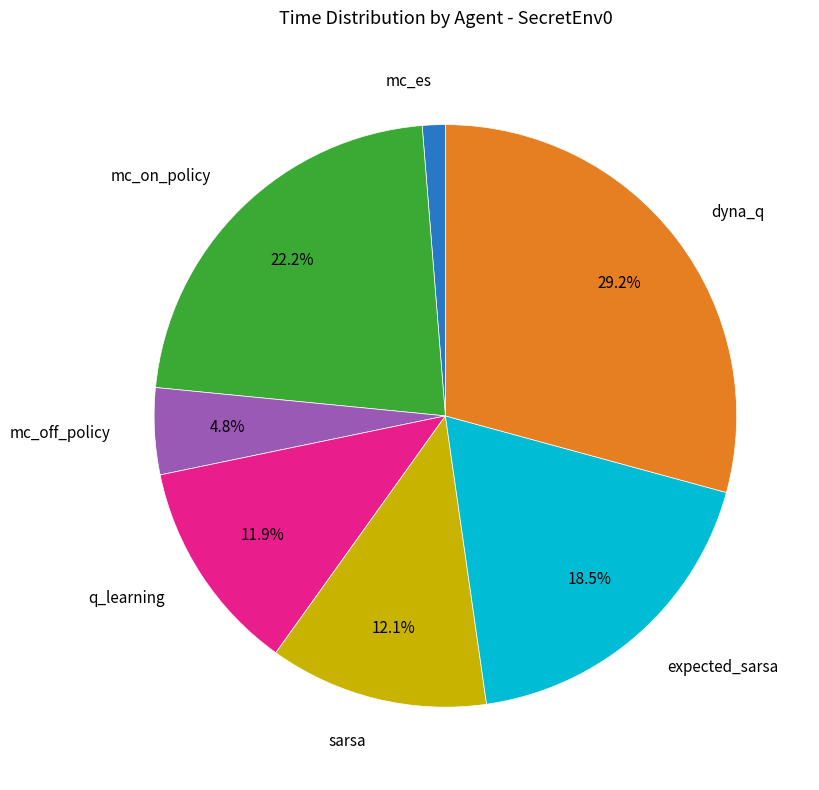

Is there a majority slice in this chart?

No